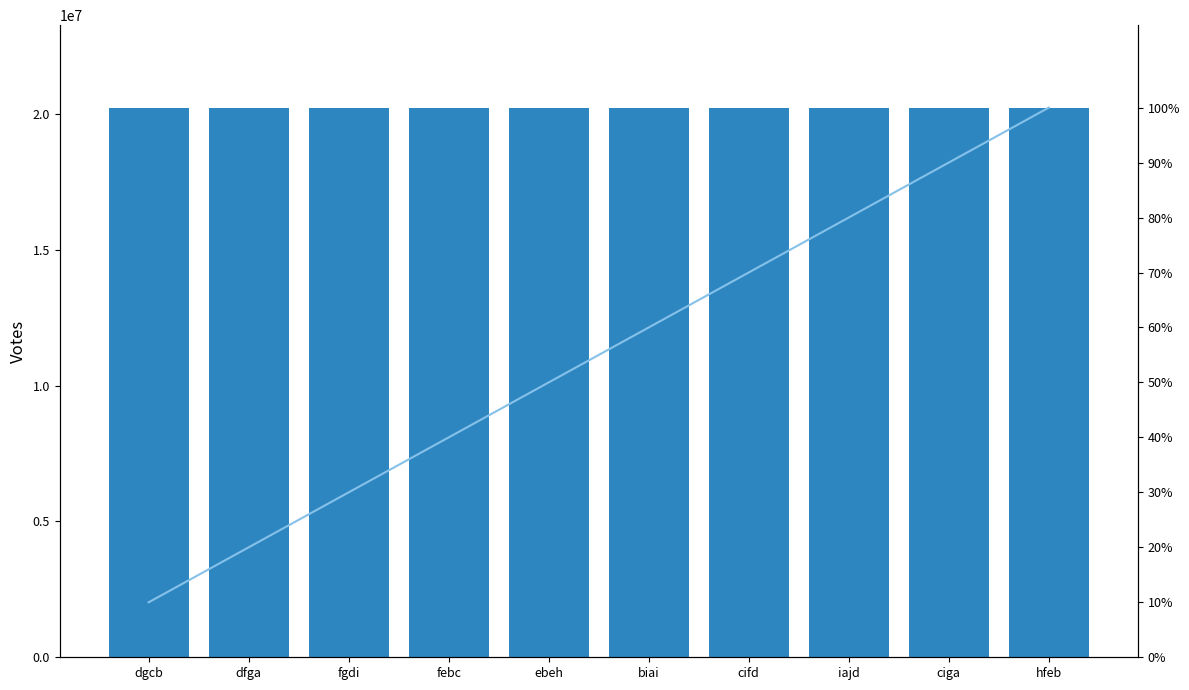

What is the greatest value displayed?

20229205.0